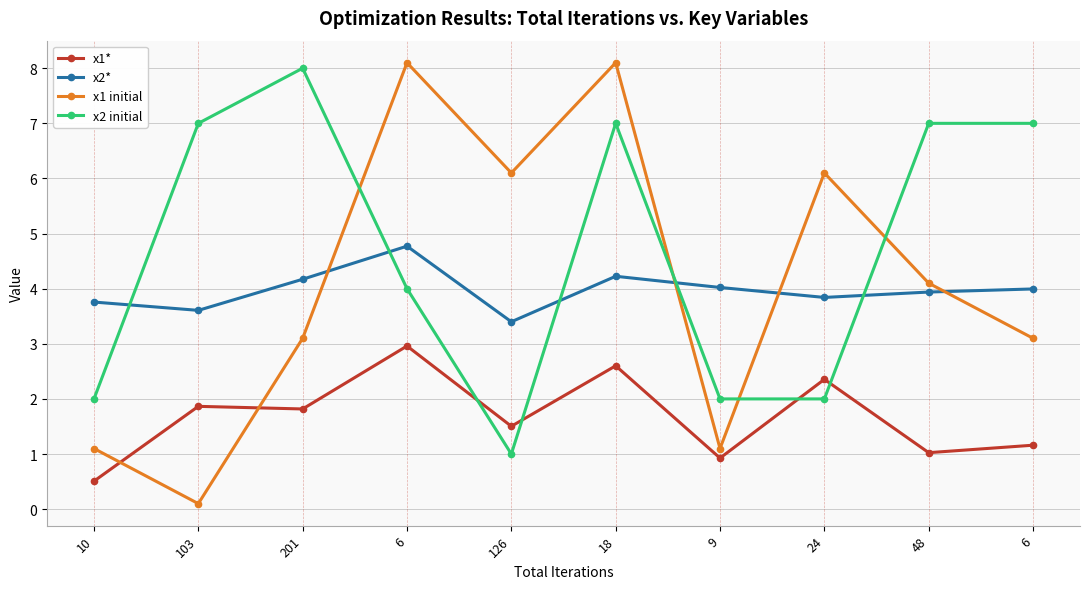

True or false: x2* has more than 1 points higher than both neighbors.

True